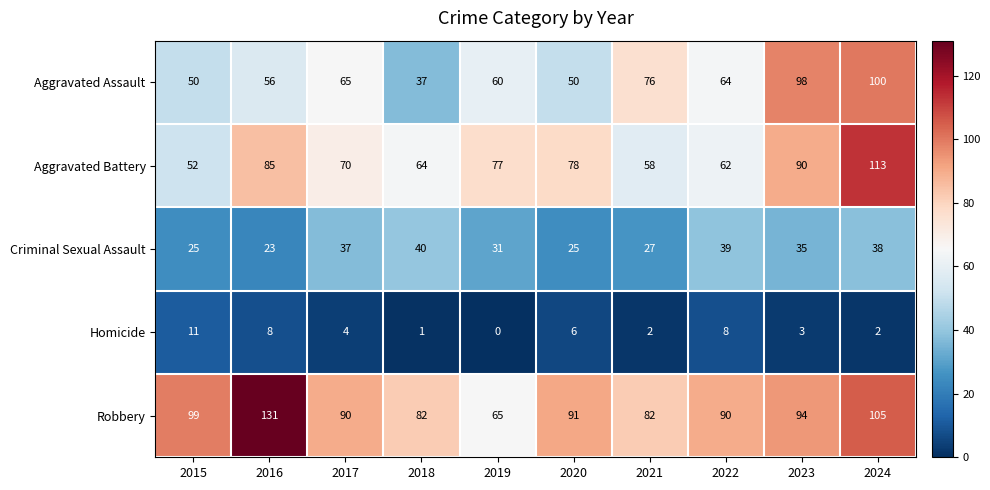

What is the maximum value shown in the chart?

131